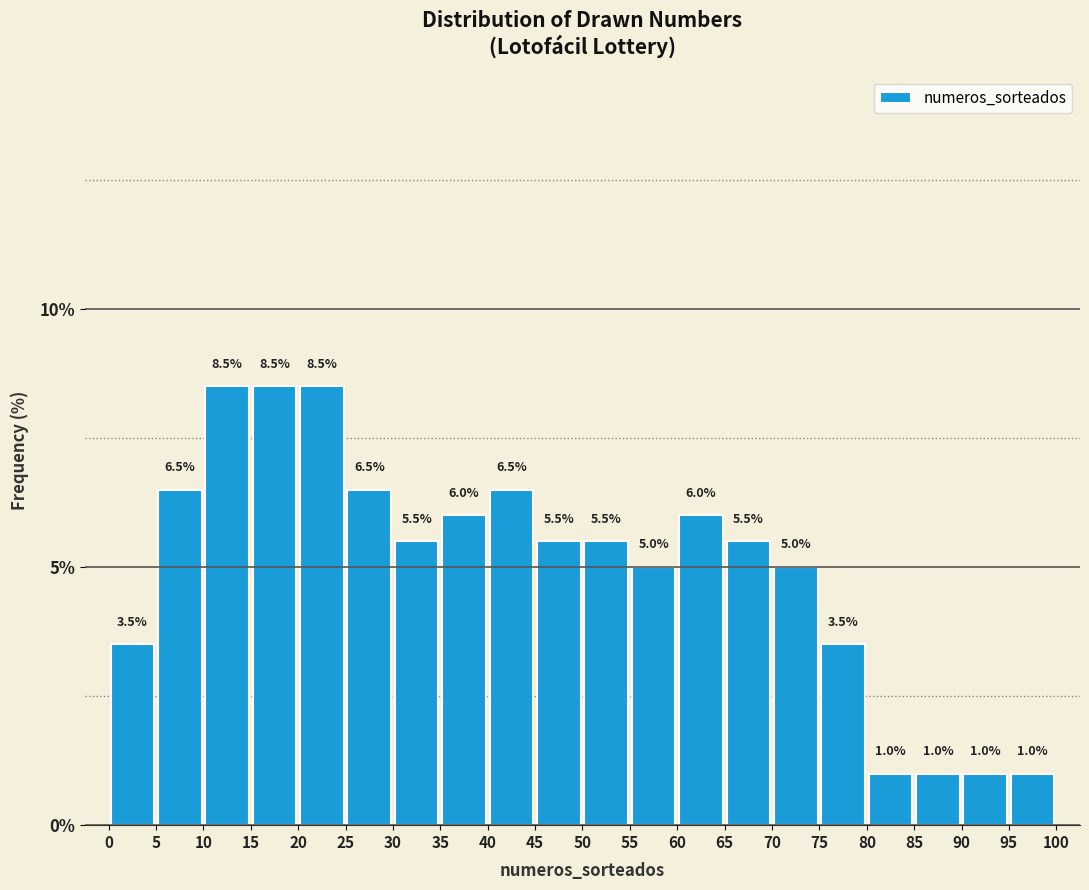

How tall is the bar that spans 60 to 65 on the x-axis?

6.0